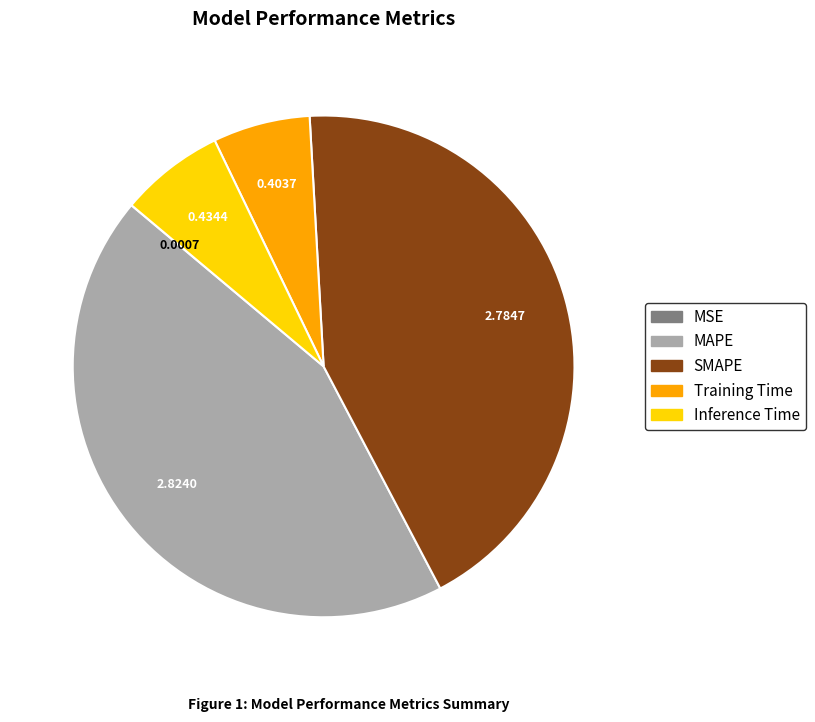

Which category has the biggest portion of the pie?

MAPE